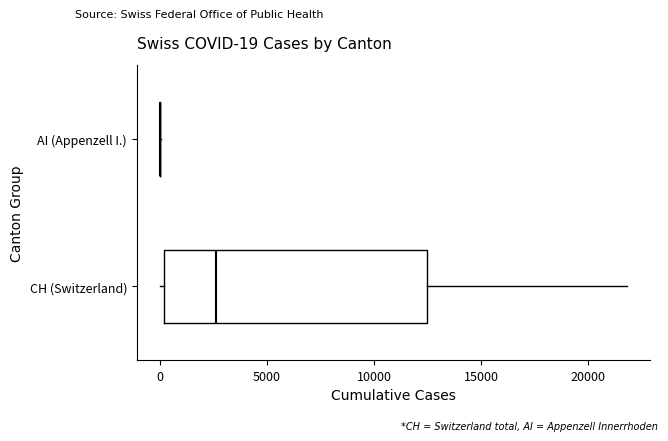

Which box is the widest, from its left edge to its right edge?

CH (Switzerland)